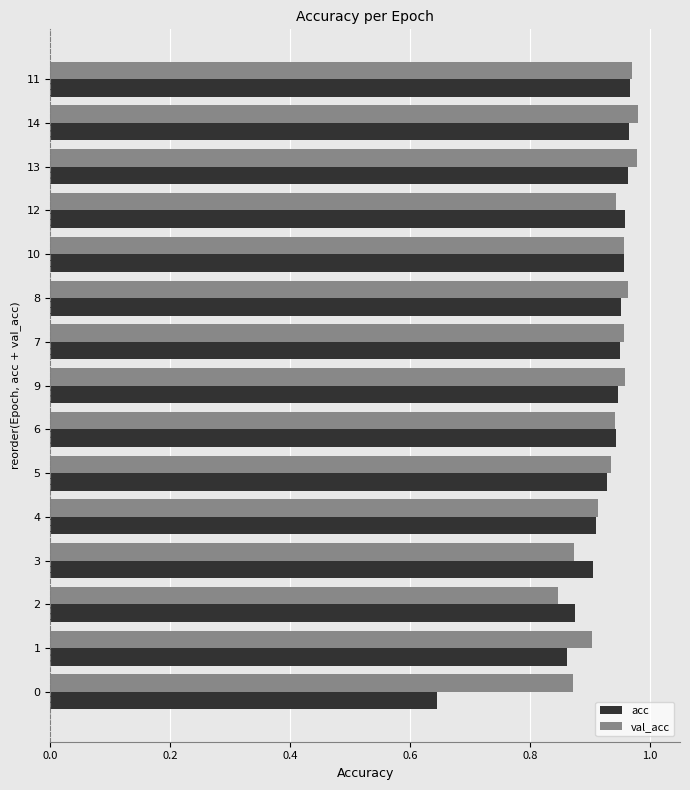

What is the sum of all val_acc values?

14.0